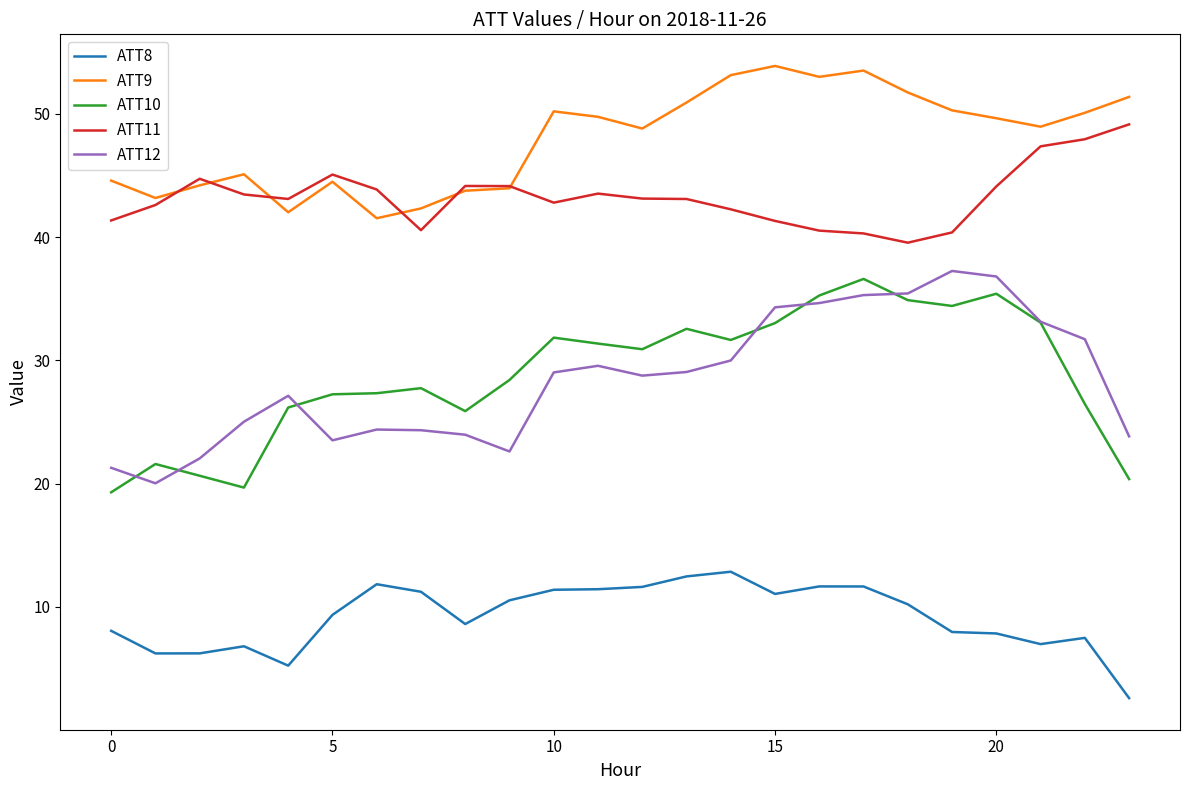

What is the minimum value for ATT8?

2.6